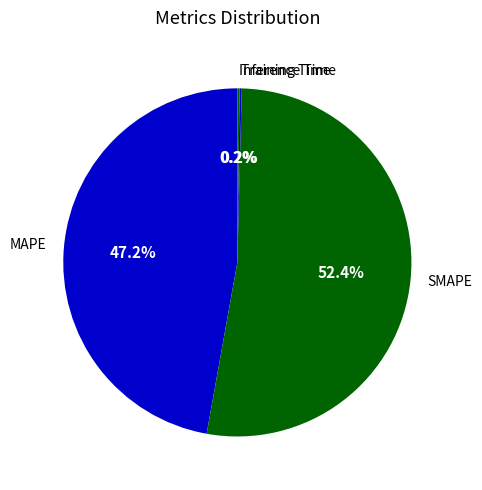

What is the majority slice?

SMAPE